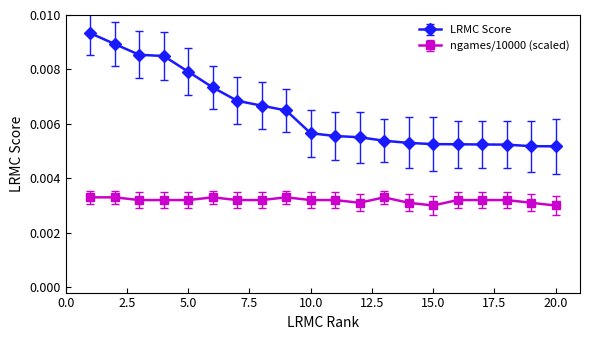

Which series has the largest total across all categories?

LRMC Score